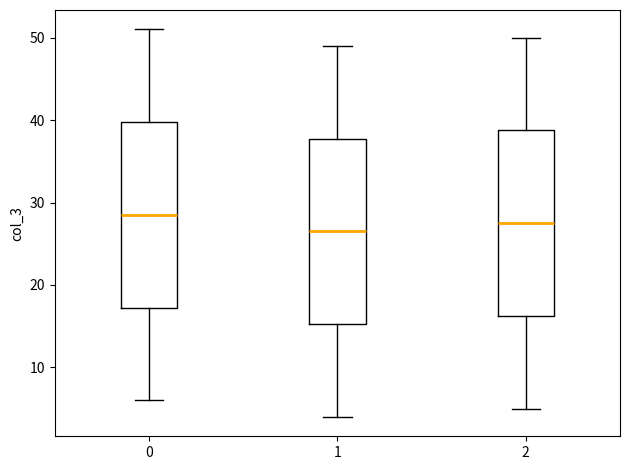

Where is the lower edge of the box at x = 2 on the y-axis? The values are not printed on the chart, so give them approximately, as read against the axis.

16